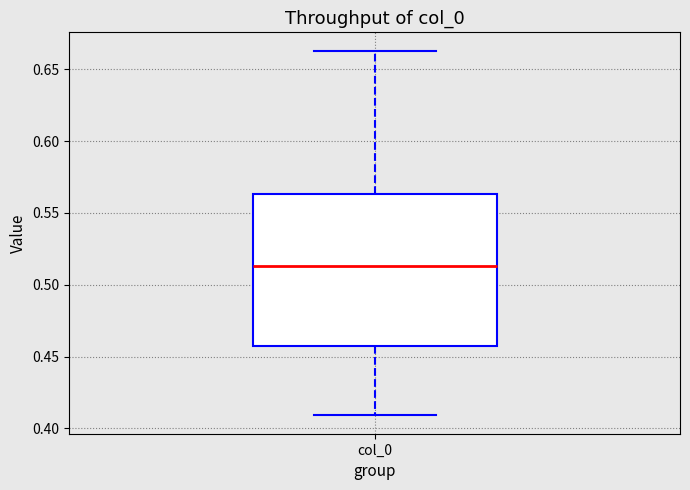

Transcribe this box plot: give where the median line is, the range the box spans, and where the two whiskers end, as read against the y-axis. The values are not printed on the chart, so give them approximately, as read against the axis.

median 0.515, box 0.455 to 0.565, whiskers 0.410 to 0.665